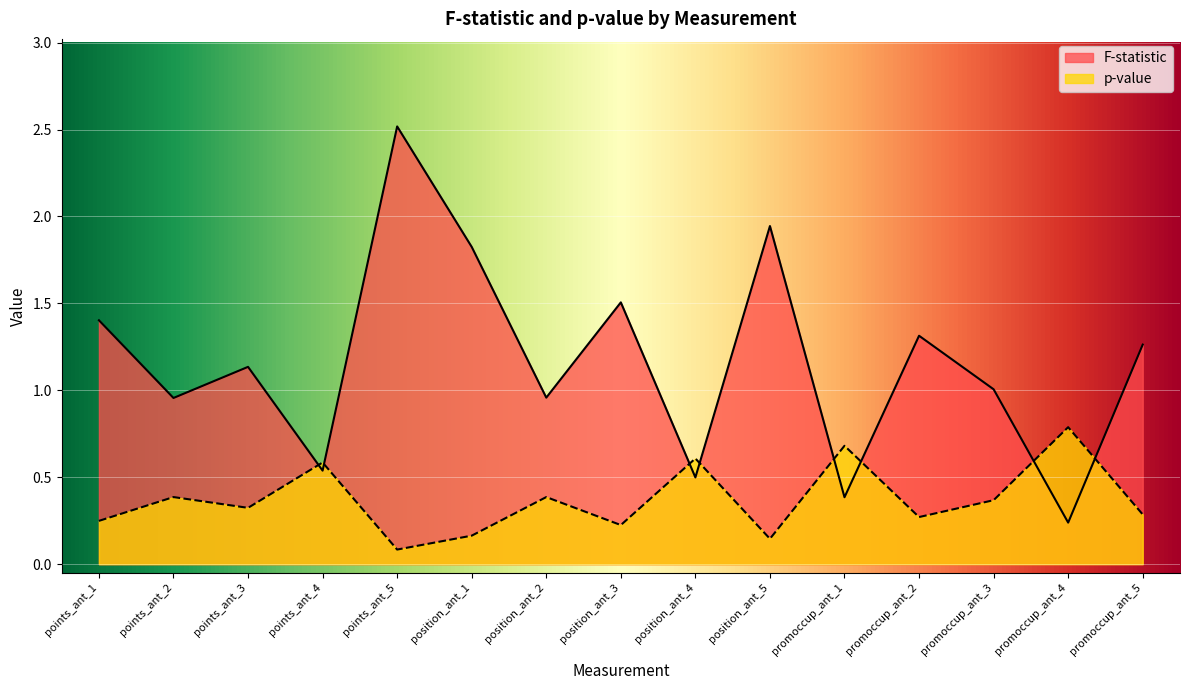

Where is p-value nearest to the value 0?

points_ant_5